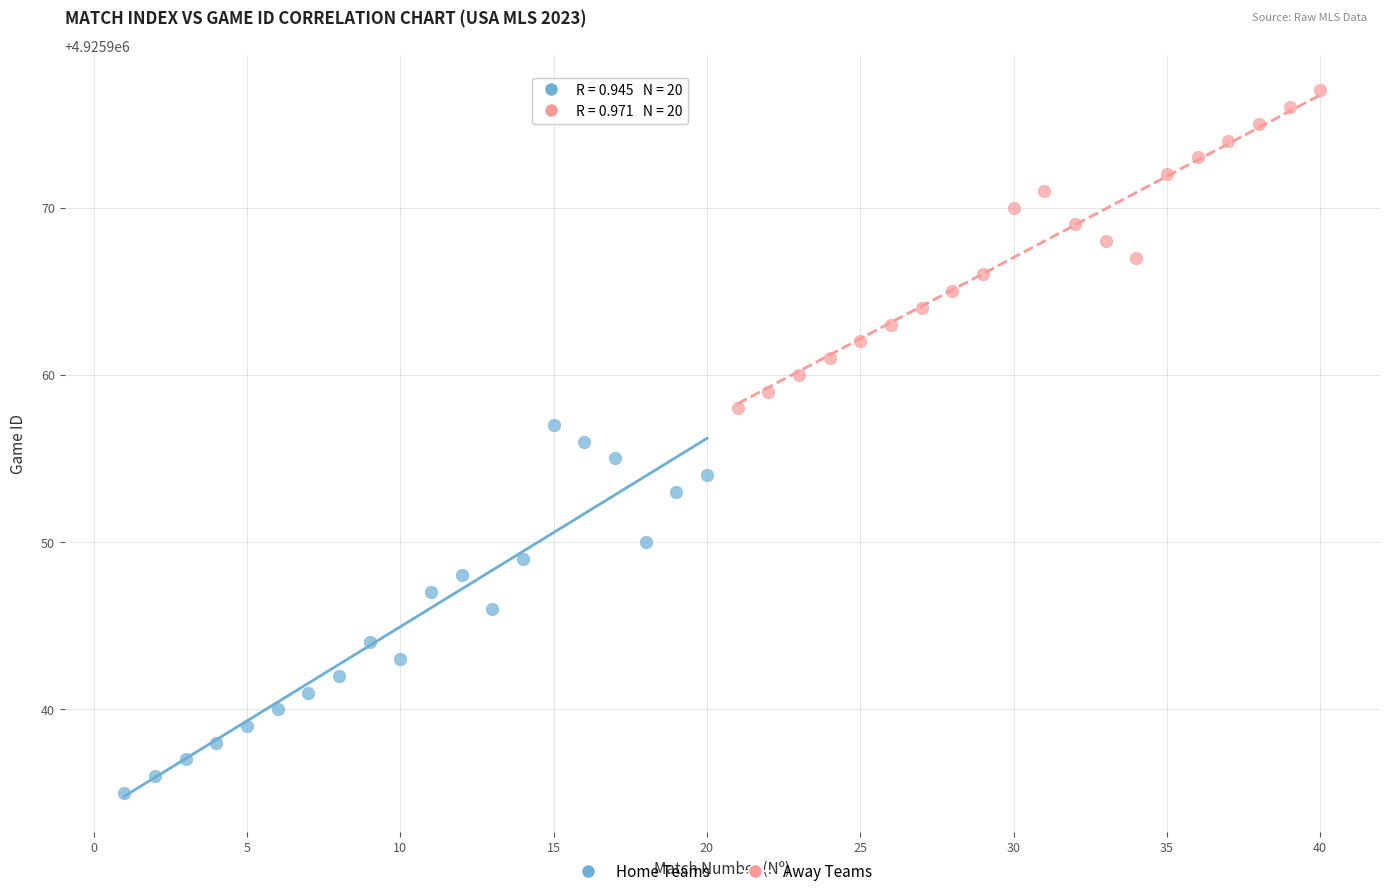

Which series contains the highest Y value?

Away Teams